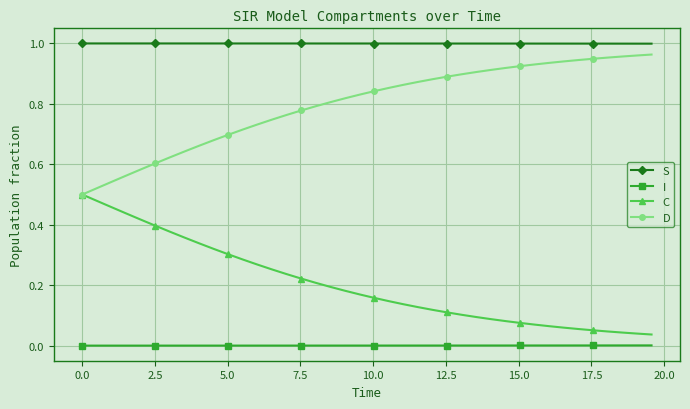

Which series has the largest total across all categories?

S